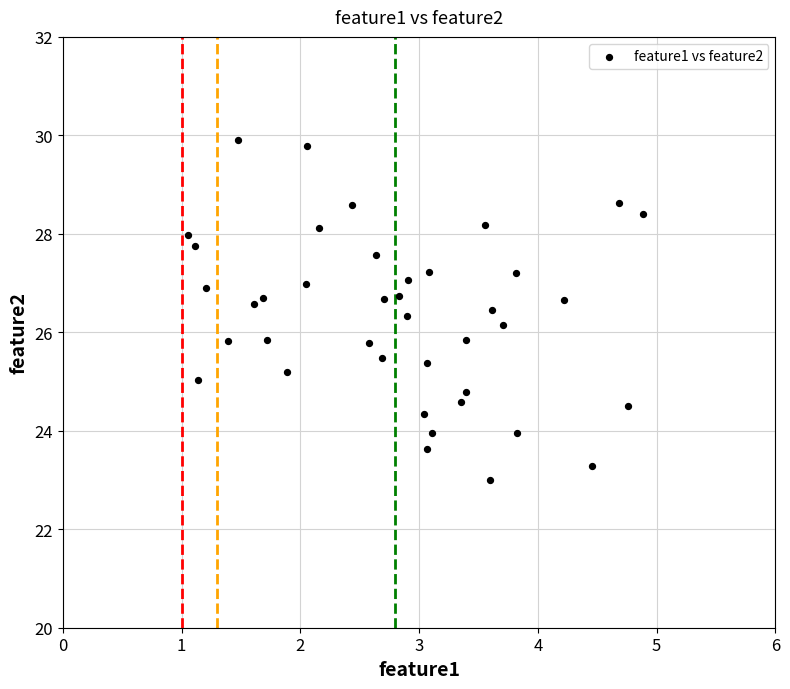

What is the range of X values (max minus min)?

3.8